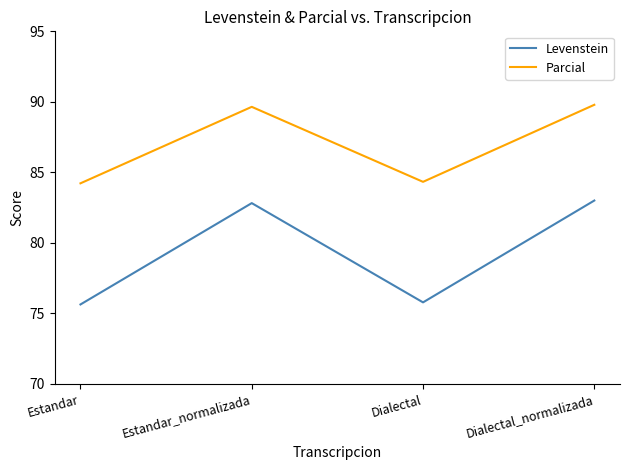

Rank the series by their average value, from highest to lowest.

Parcial, Levenstein